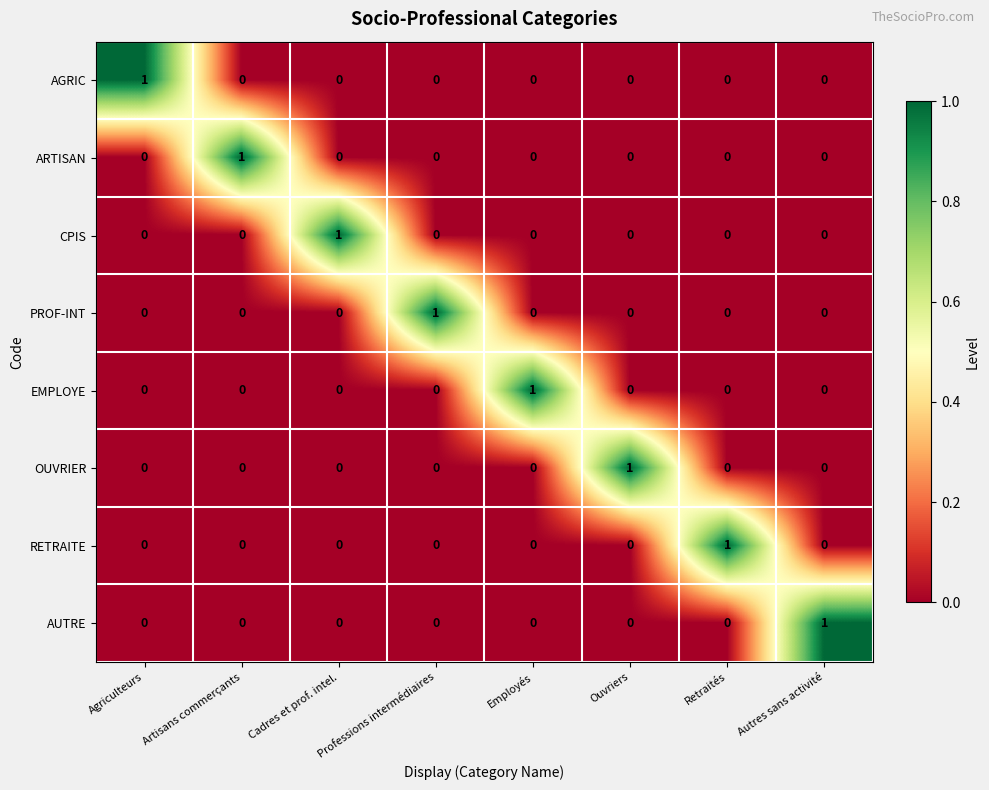

Count the AUTRE values in the range 0 to 1.

8